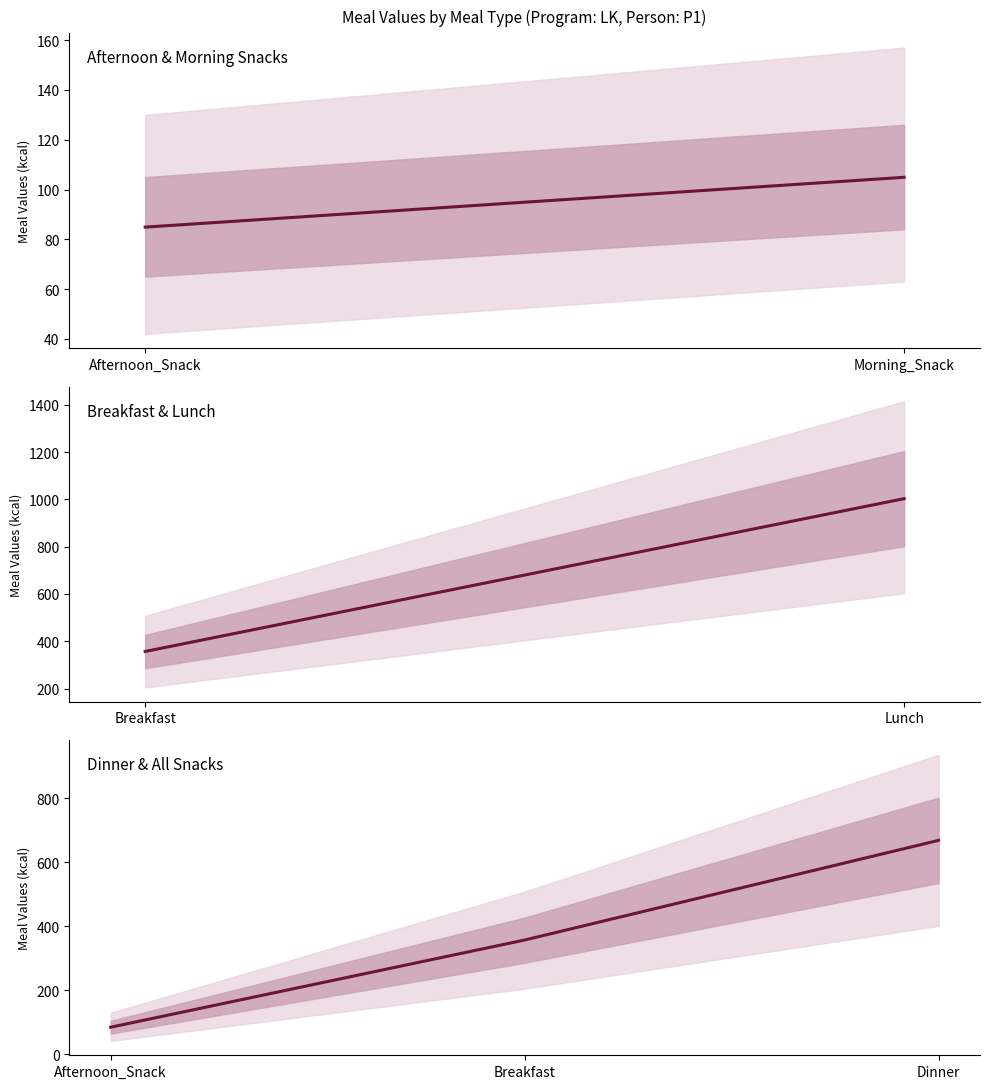

How many distinct data groups are displayed?

5